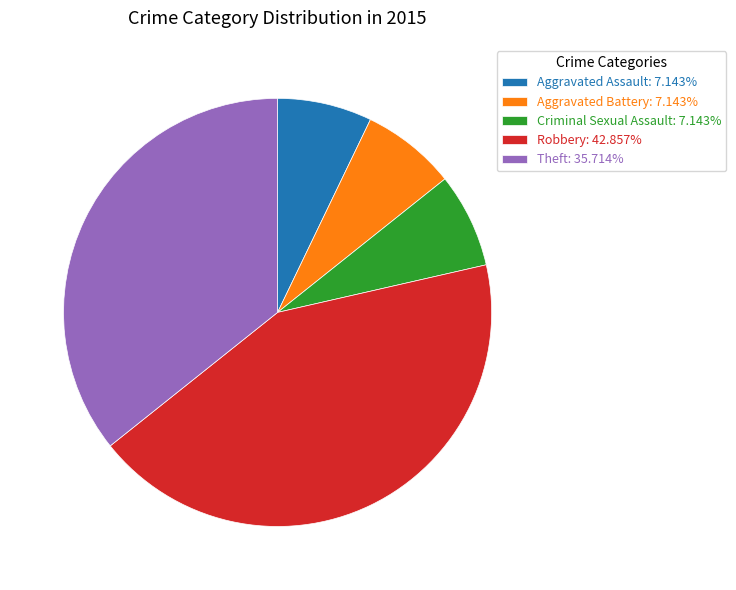

Does Aggravated Battery represent more than half of the total?

No